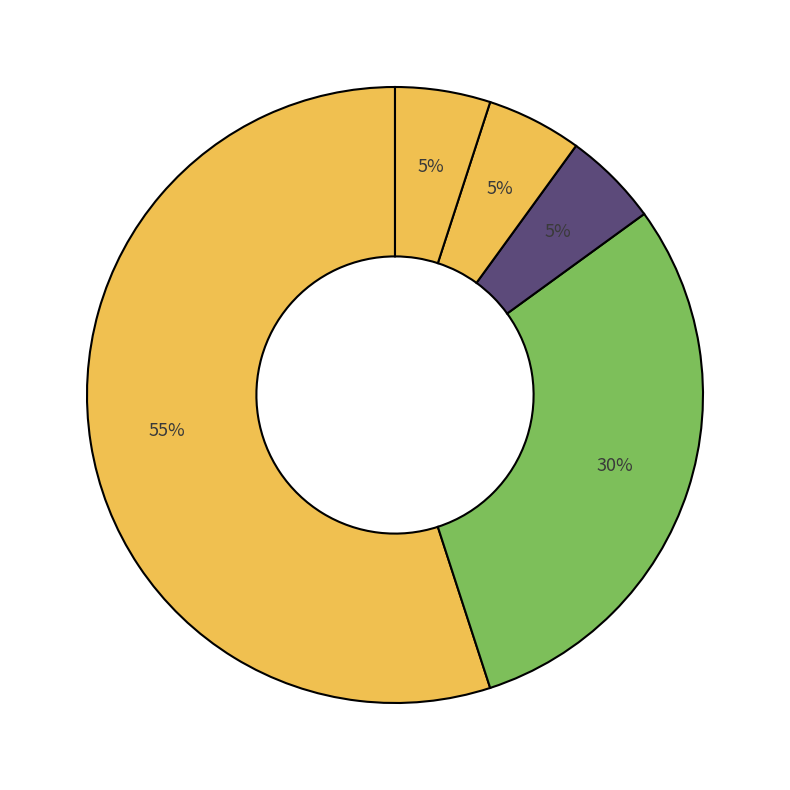

Count the number of slices in the pie.

5